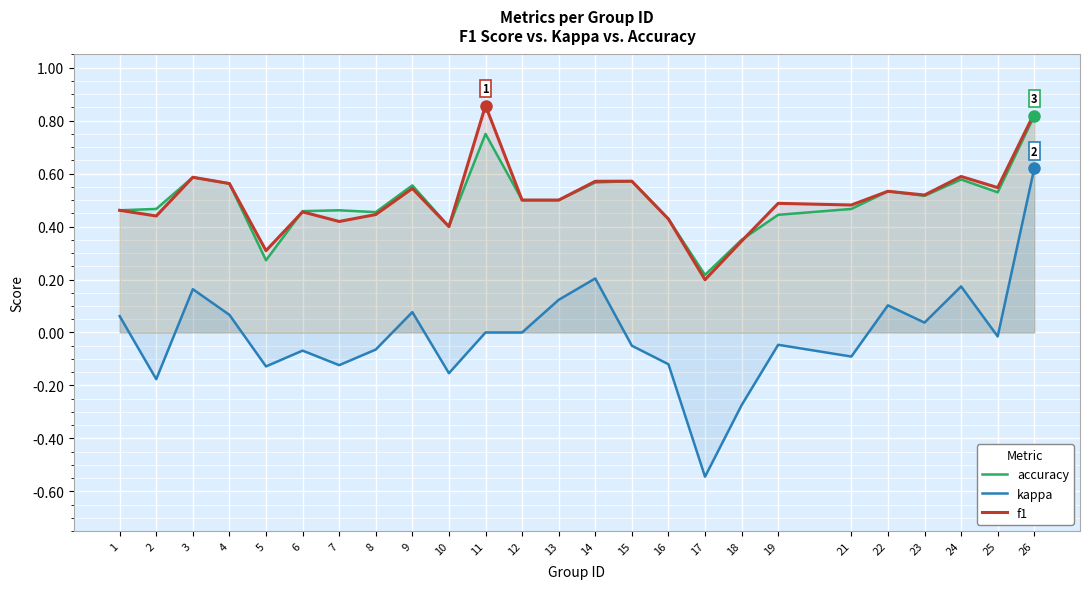

What is the difference between the second highest and second lowest values in the f1 series?

0.5